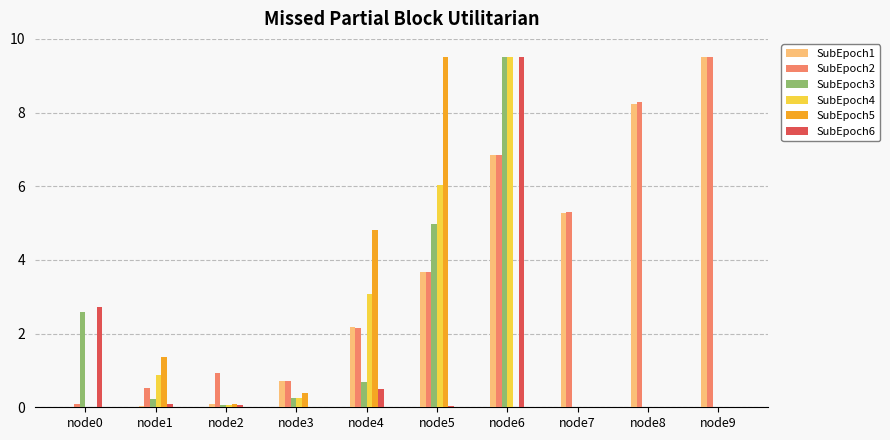

What is the sum of all SubEpoch1 values?

36.6